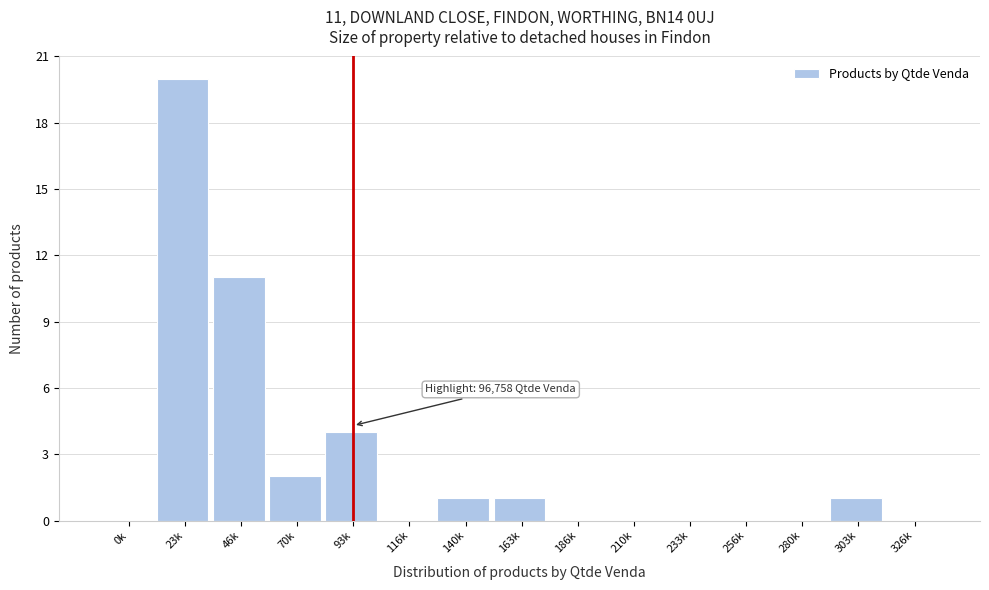

Reading left to right, extract all data points from this chart.

0k=0	23k=20	46k=11	70k=2	93k=4	116k=0	140k=1	163k=1	186k=0	210k=0	233k=0	256k=0	280k=0	303k=1	326k=0